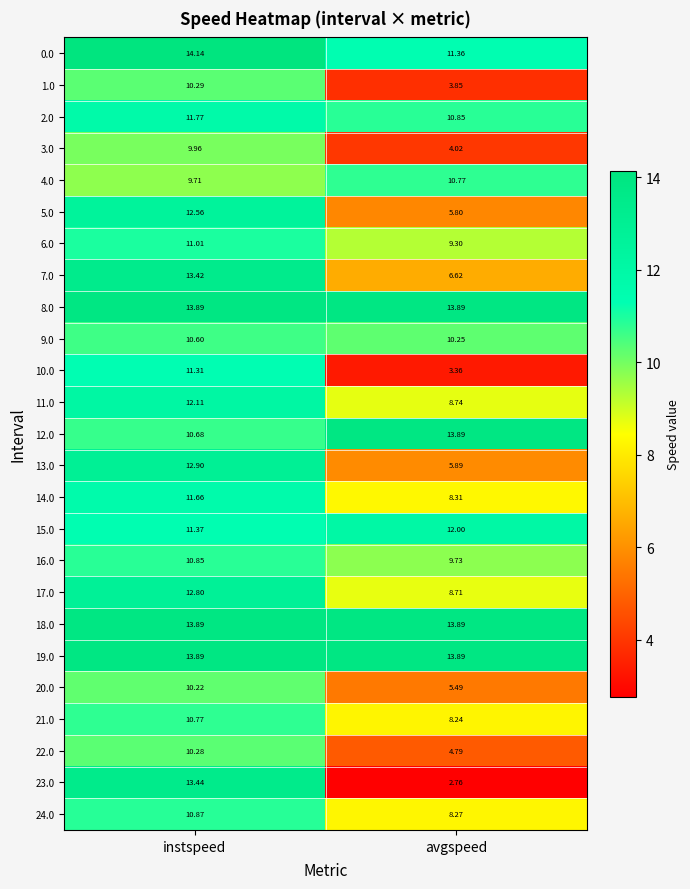

At which label is 14.0 closest to 9?

avgspeed